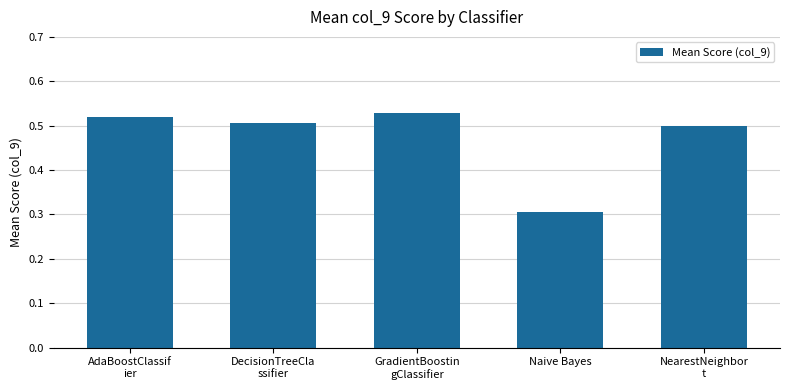

What is the difference between the second highest and minimum values?

0.2